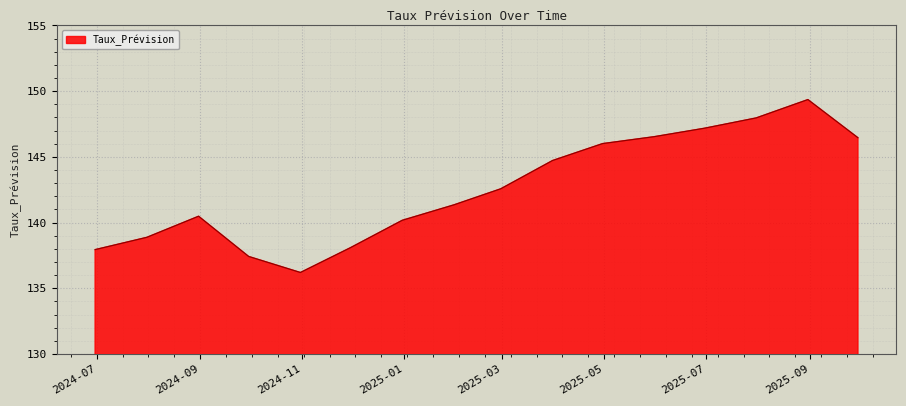

What is the maximum value shown in the chart?

149.4